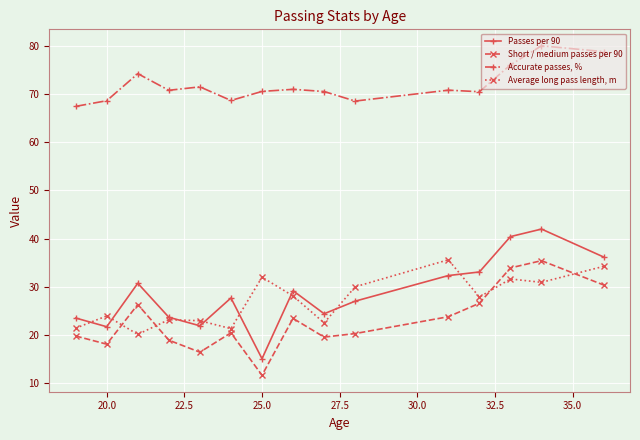

Which series has the widest spread of values?

Passes per 90